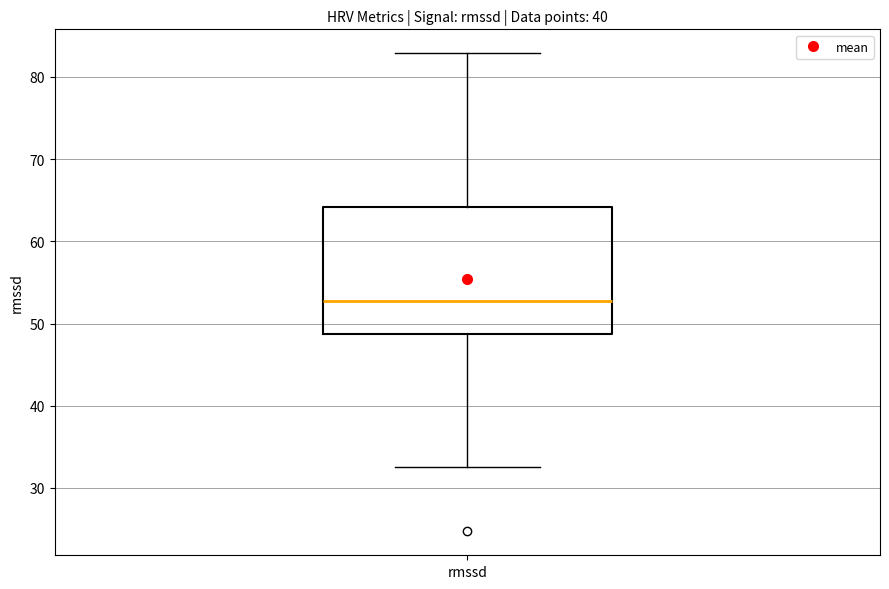

Read this box plot against the y-axis: the position of the median line, the range covered by the box, and the ends of both whiskers. The values are not printed on the chart, so give them approximately, as read against the axis.

median 53, box 49 to 64, whiskers 33 to 83